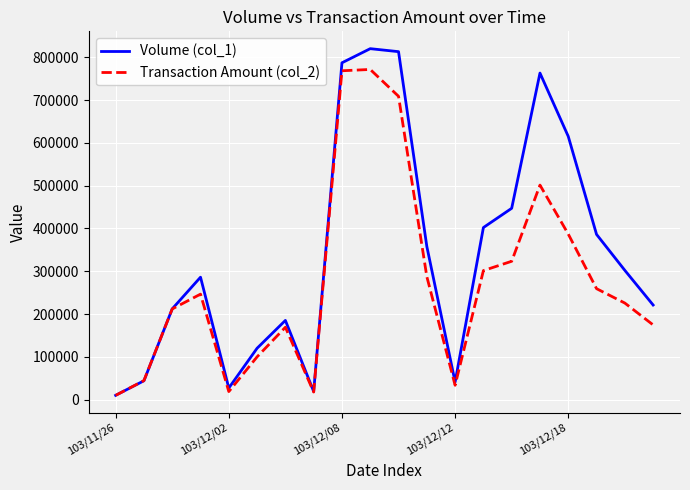

List the series in order of their overall mean, highest first.

Volume (col_1), Transaction Amount (col_2)